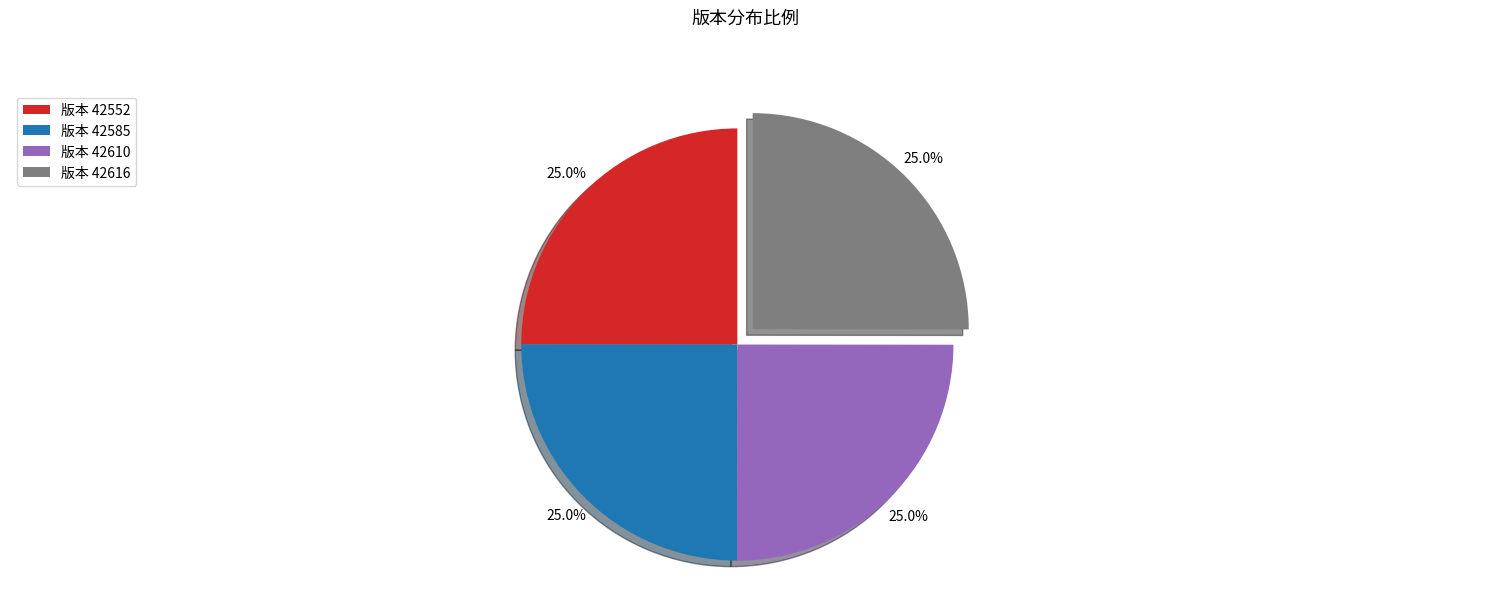

Does any single category account for the majority?

No